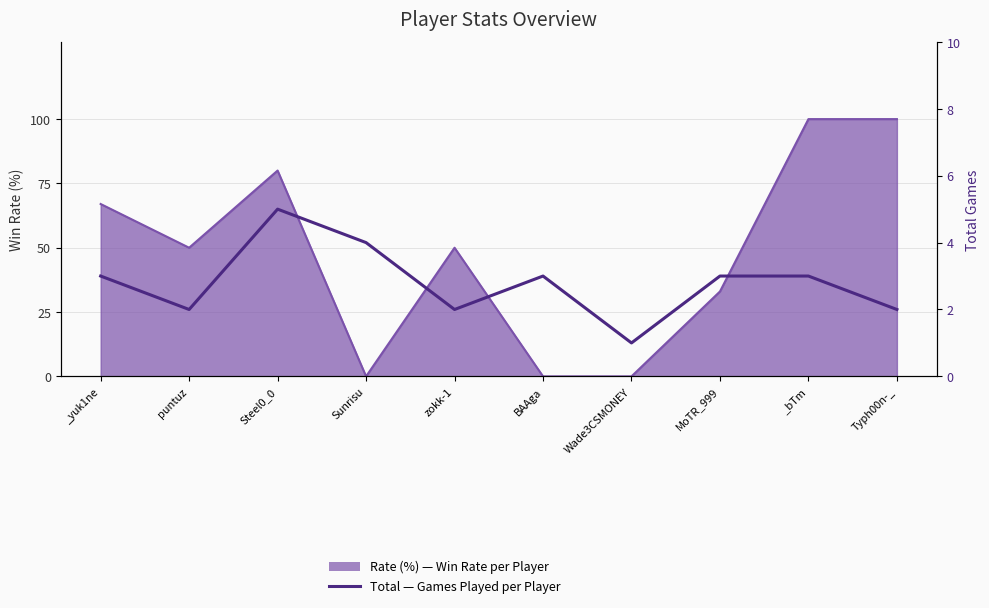

How many values exceed 3?

2